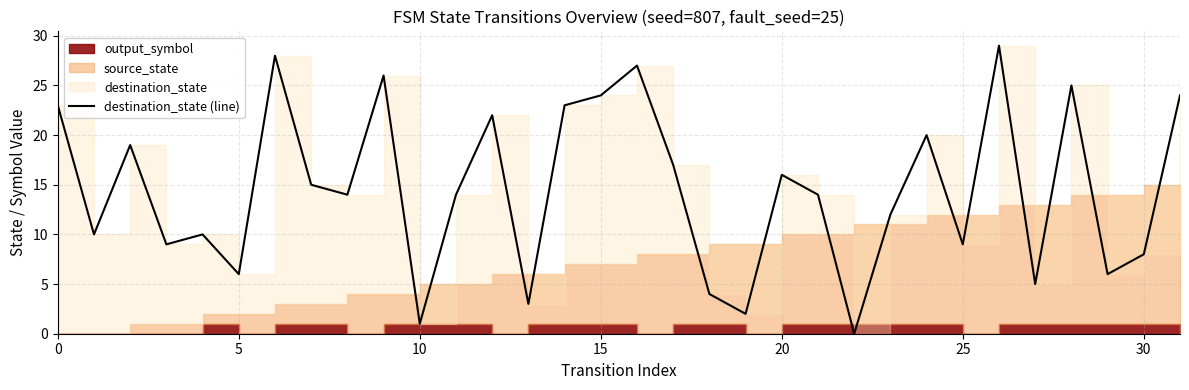

How many points are higher than both their immediate neighbors (excluding endpoints)?

10